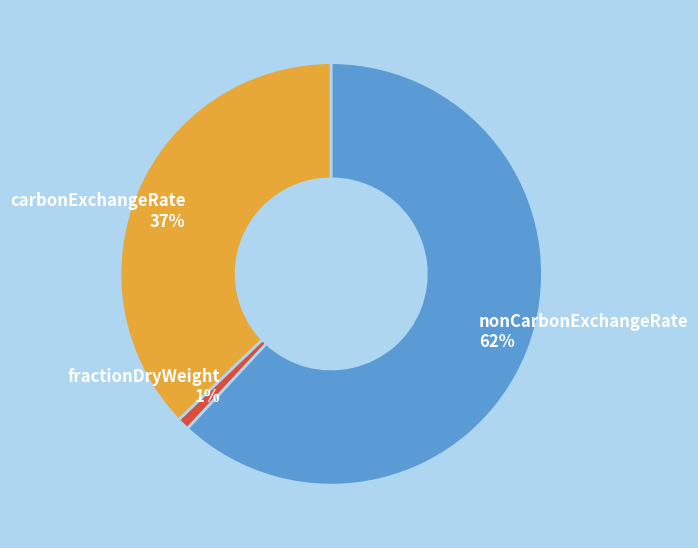

Between nonCarbonExchangeRate and fractionDryWeight, which is larger?

nonCarbonExchangeRate